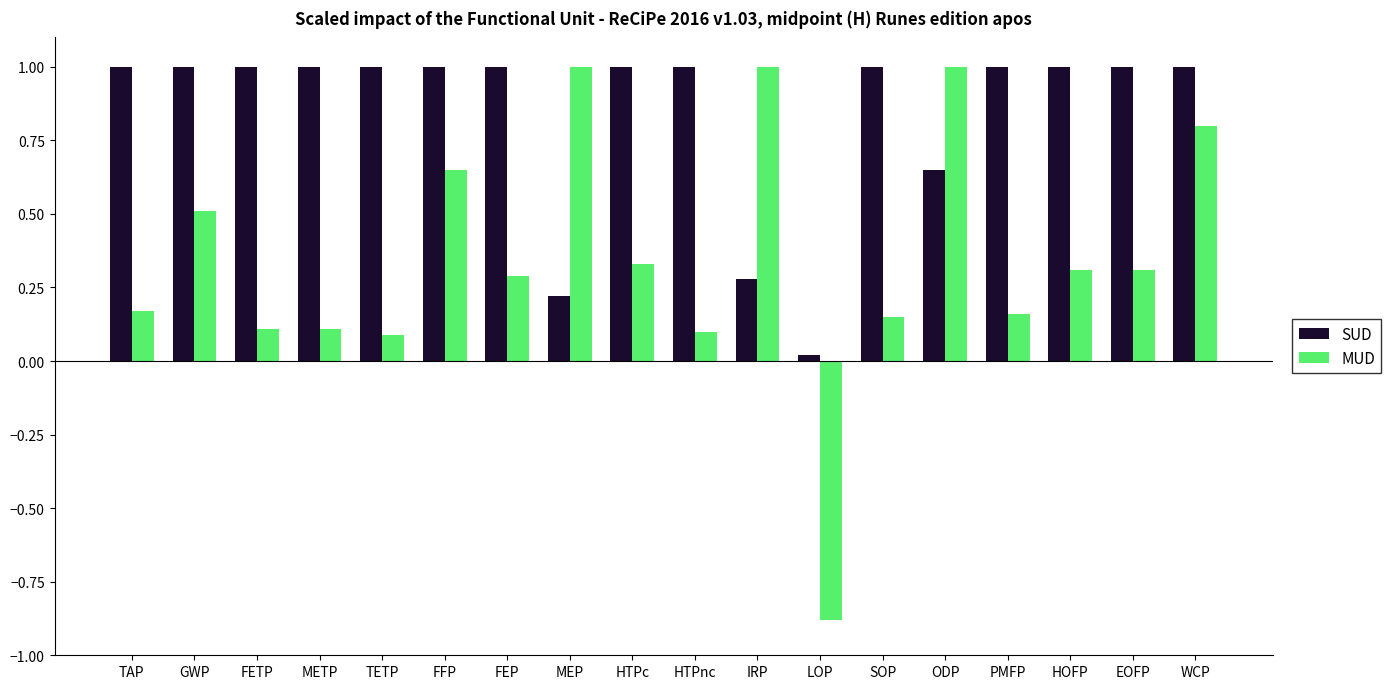

What is the value of the SUD bar at the 13th from the left?

1.0